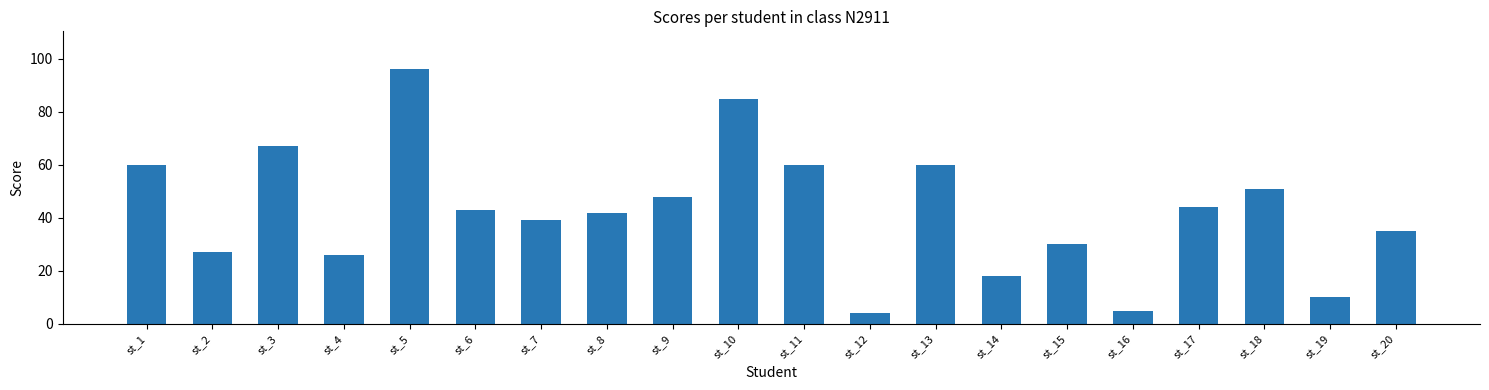

Is it true that the value at st_19 is 10?

True